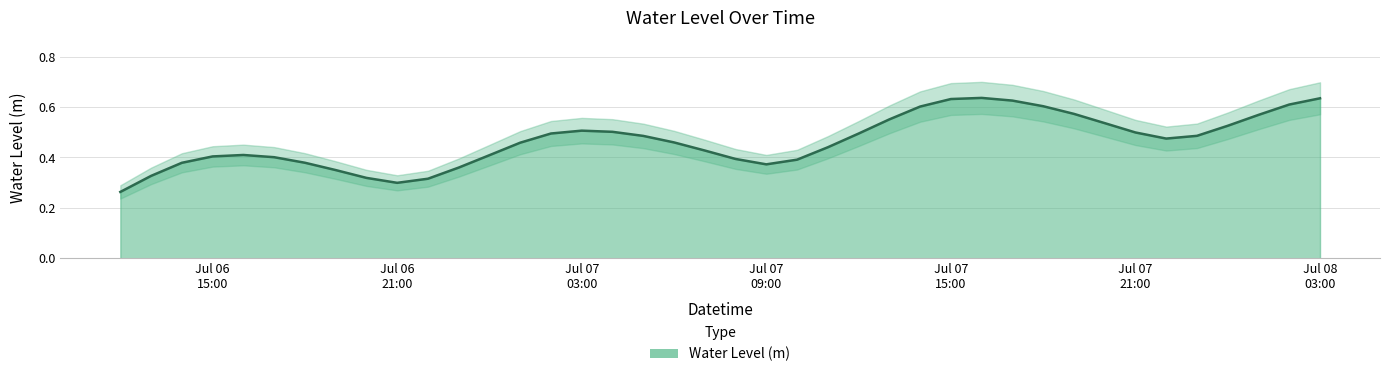

The value at 2023-07-07 10:00:00 is 0.2. True or false?

False